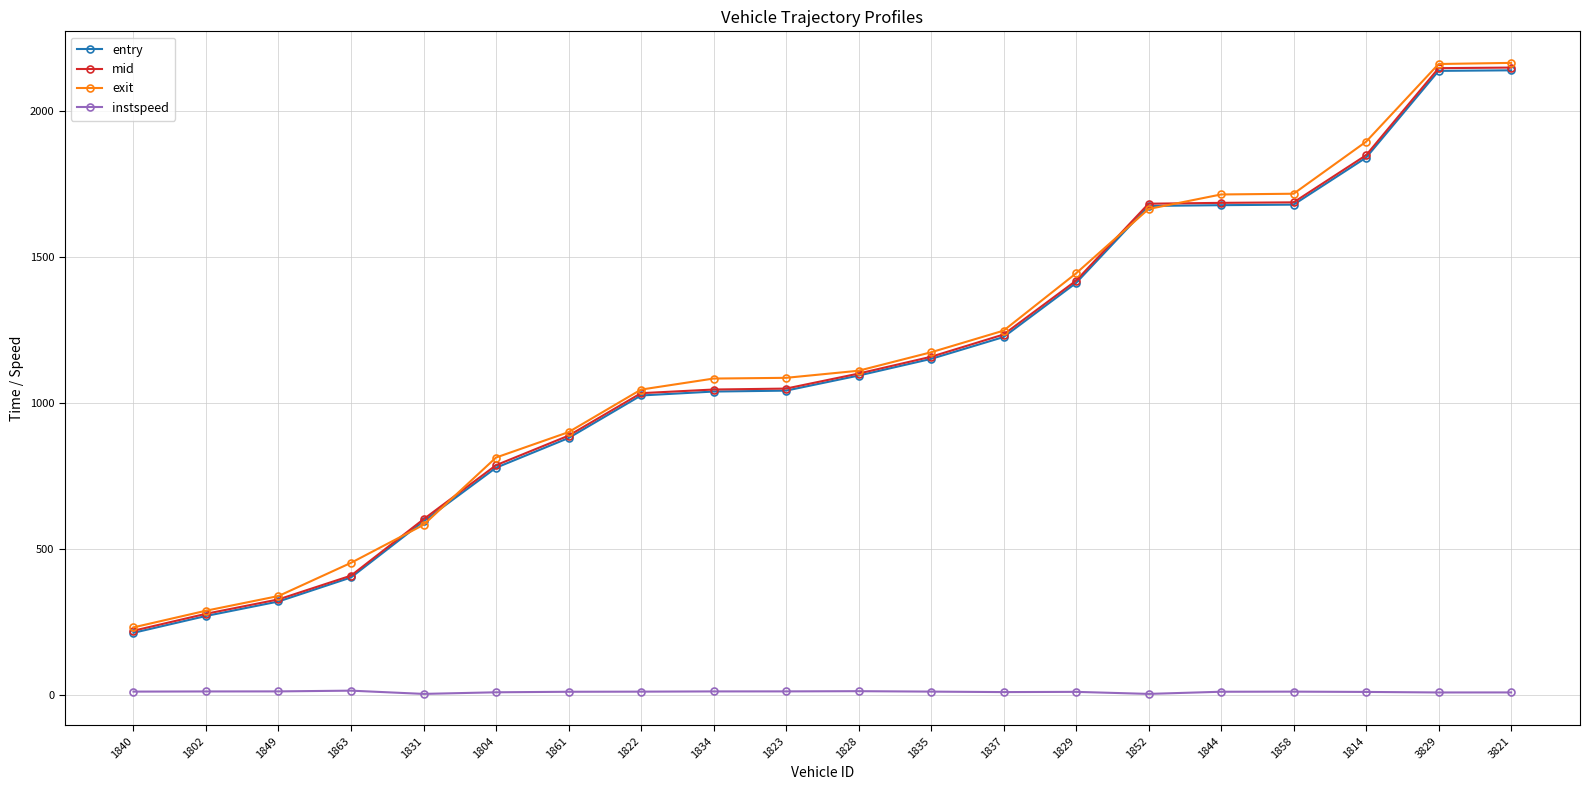

What are all the series names shown in the legend?

entry, mid, exit, instspeed